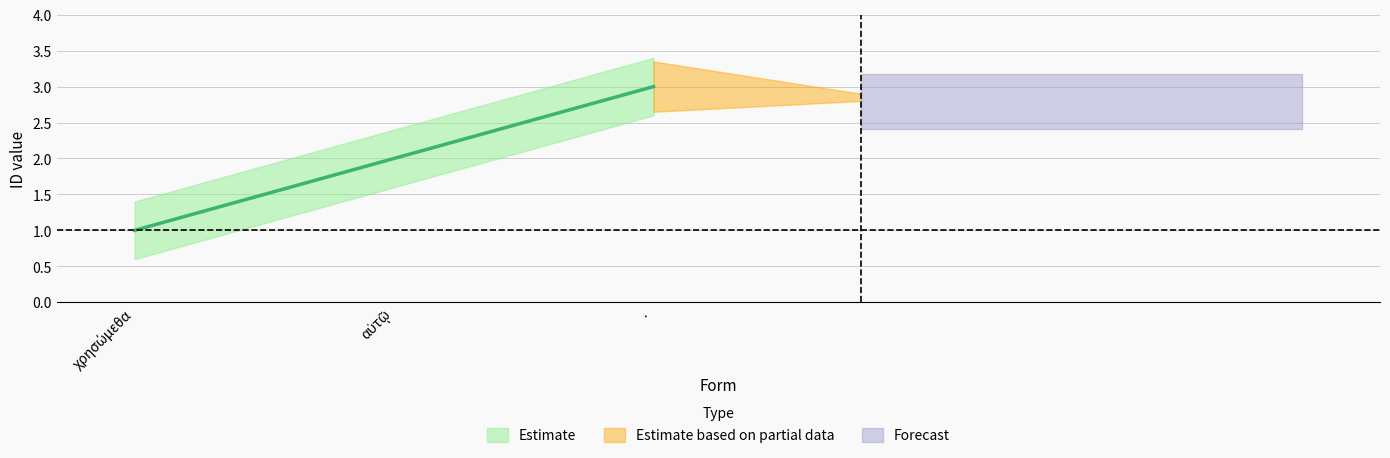

List the labels in order of value, largest first.

·, αὐτῷ, χρησώμεθα